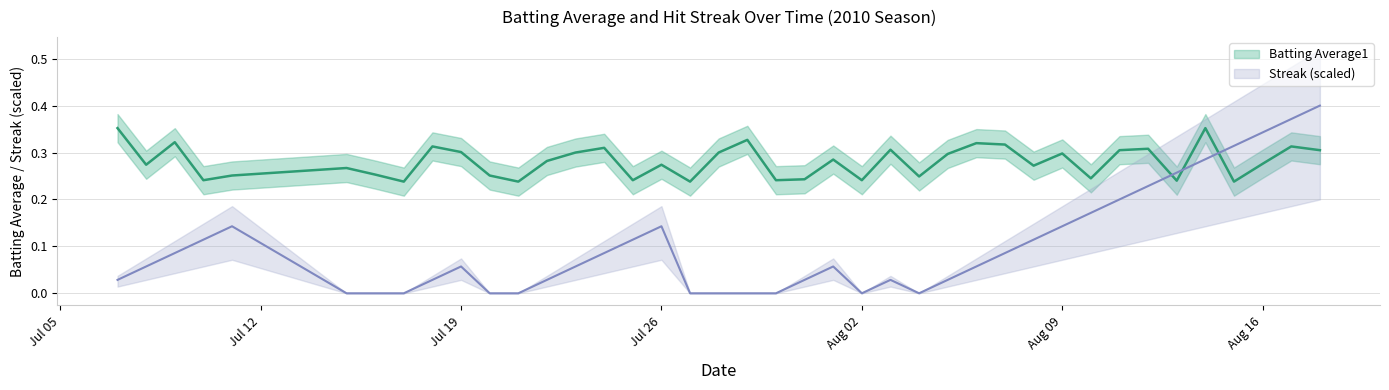

What is the total value across all series at 2010-08-04?

0.2